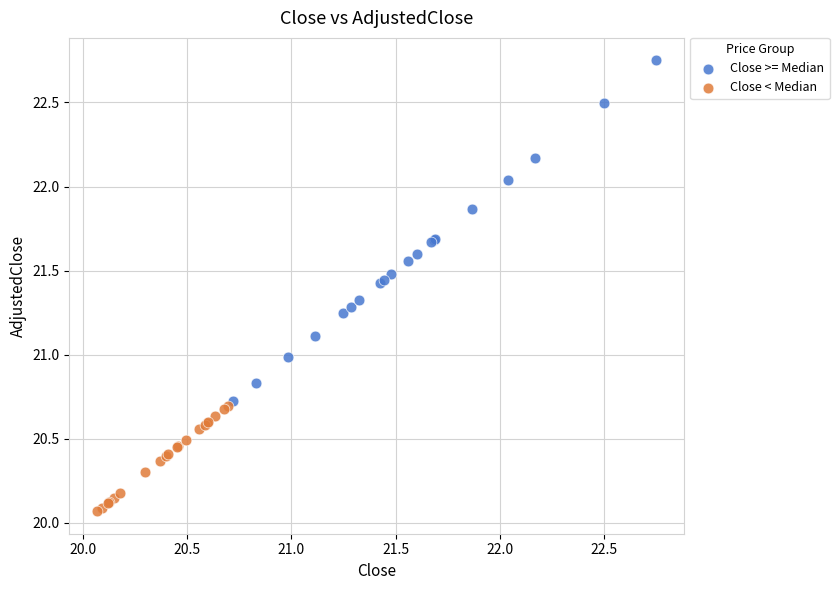

Which series has the widest spread of Y values?

Close >= Median